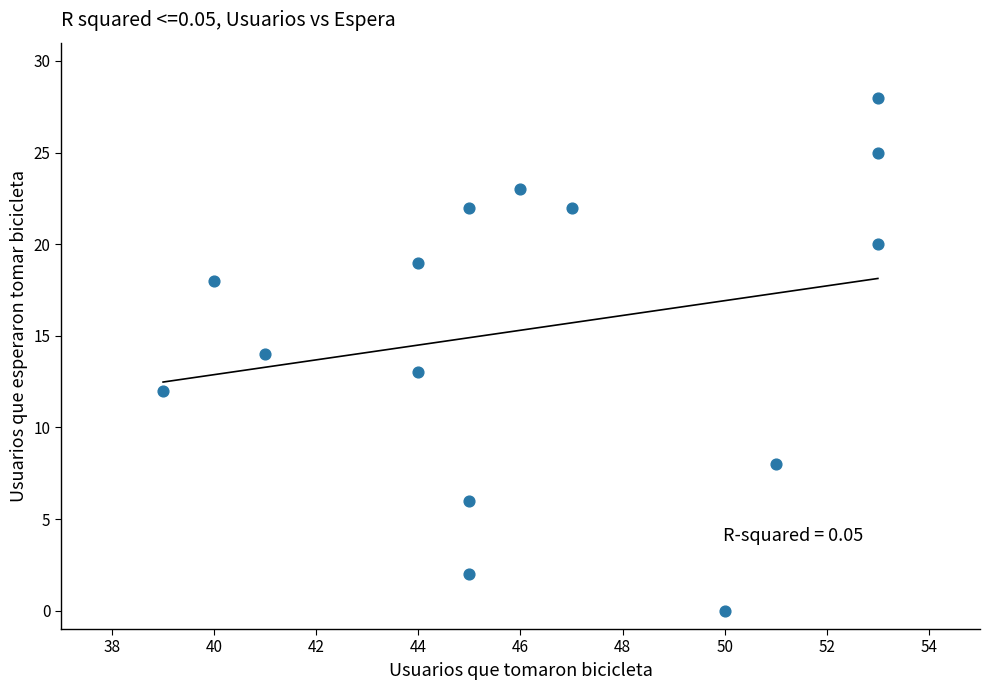

What is the range of Y values (max minus min)?

28